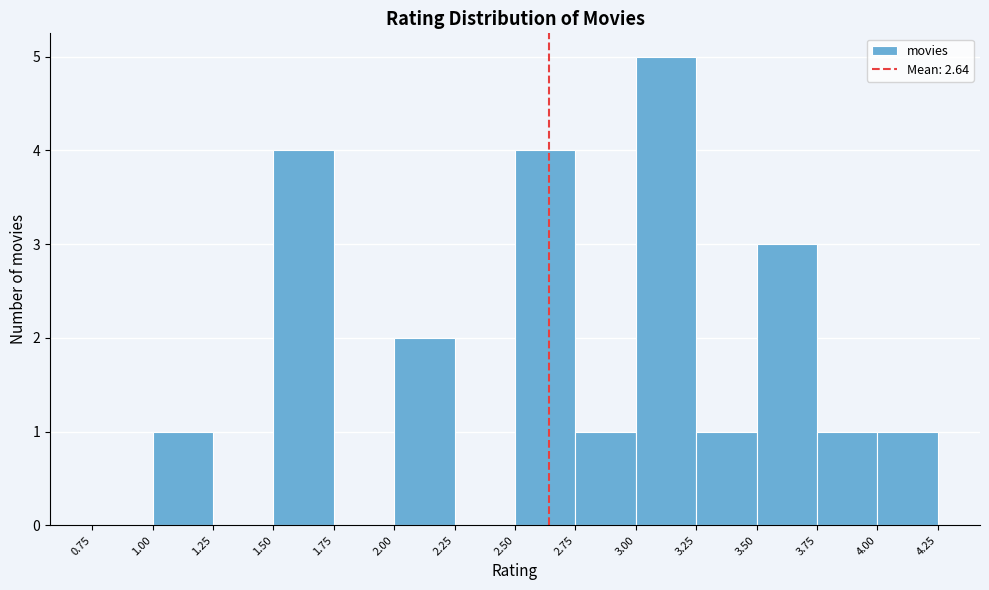

What is the height of the bar covering 3.75 to 4.00 on the x-axis? The values are not printed on the chart, so give them approximately, as read against the axis.

1